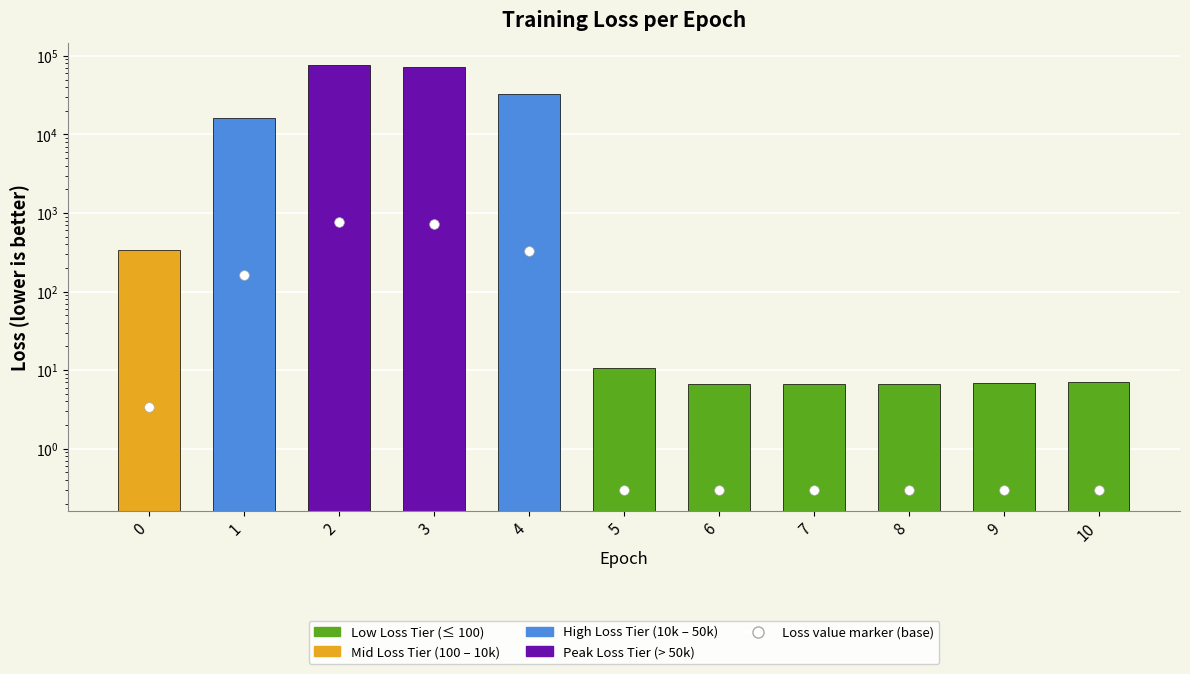

Reading left to right, extract all data points from this chart.

339.7	16351.5	77387.8	73185.1	32617.4	10.6	6.6	6.6	6.8	6.9	7.0